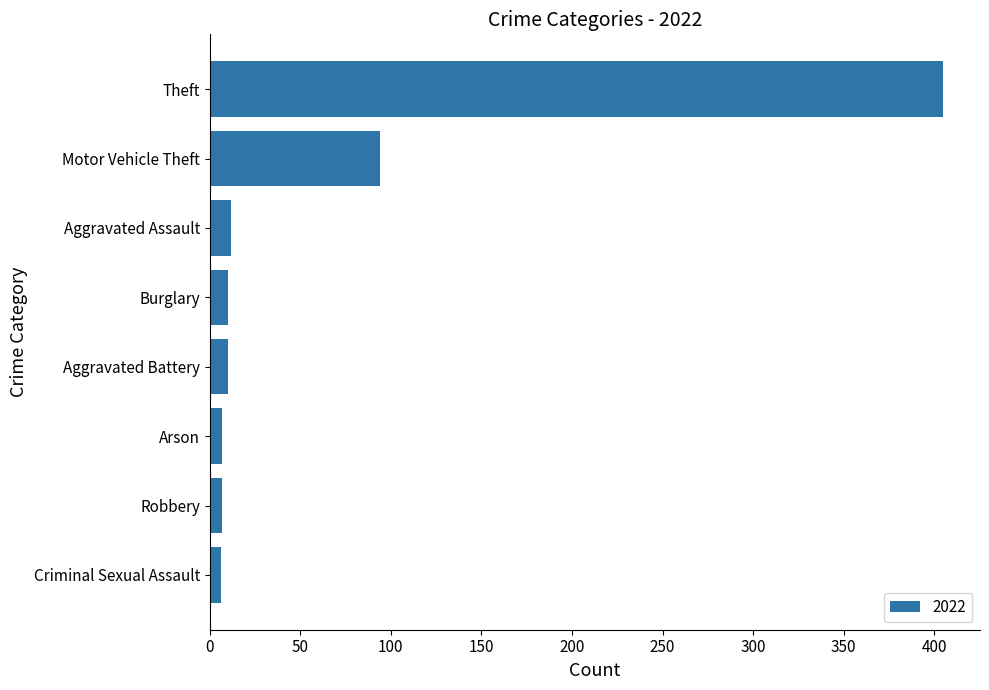

How many data points does each series have?

8